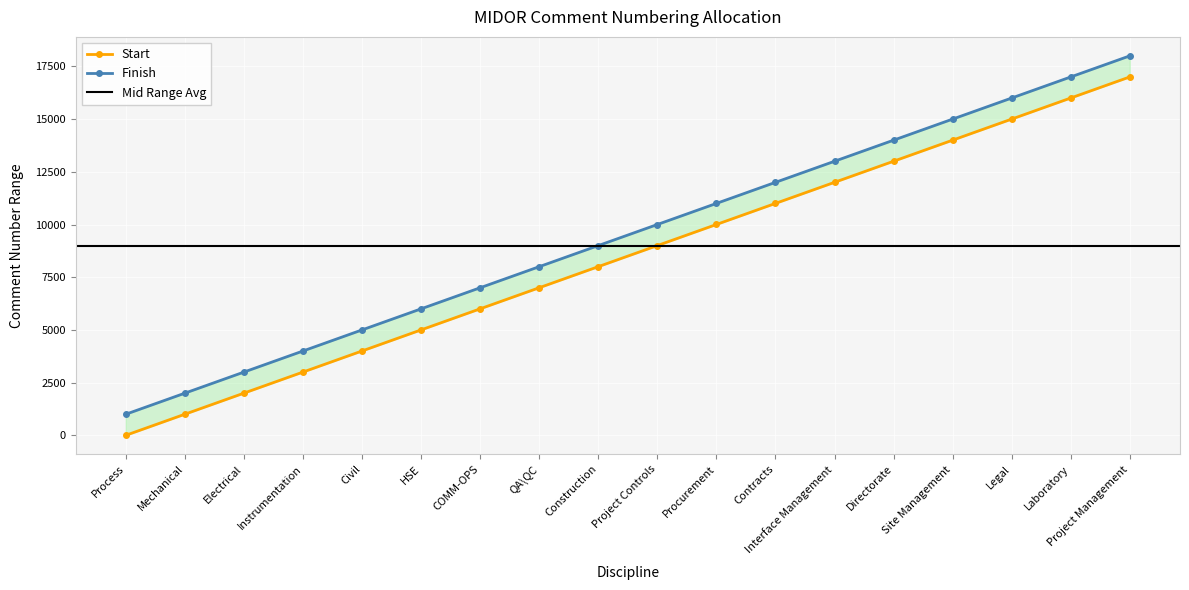

What is the value of the Start point at the 5th from the left?

4001